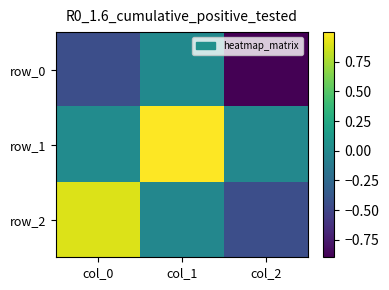

Rank the series at col_2 from lowest to highest value.

row_0, row_2, row_1